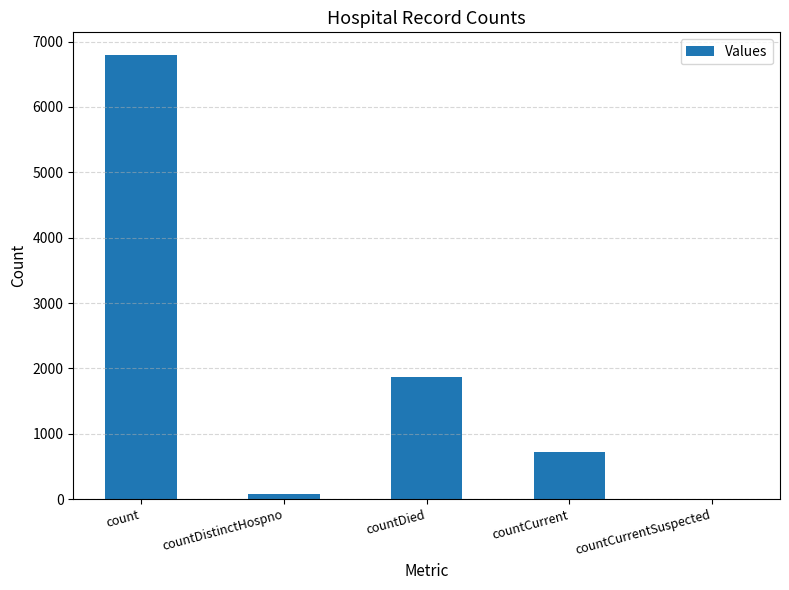

Read the value at count.

6801